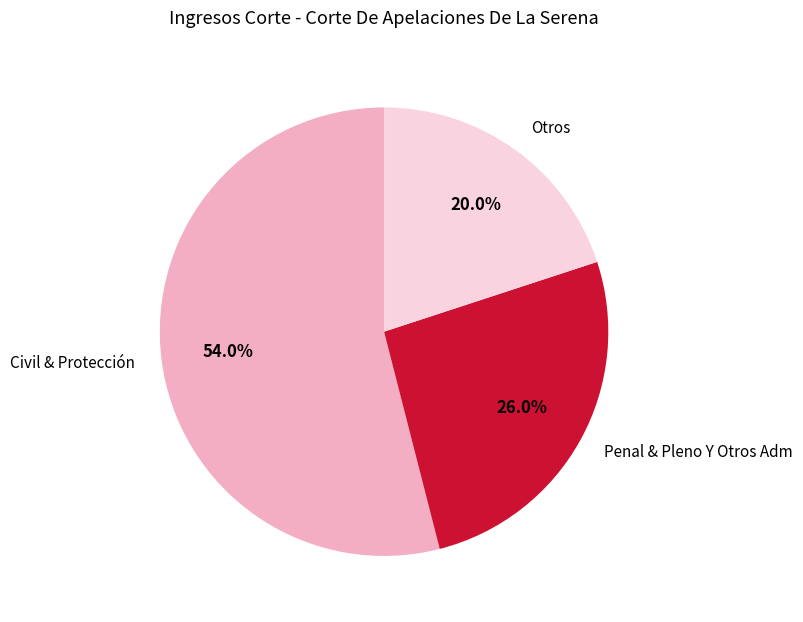

Between Otros and Civil & Protección, which is larger?

Civil & Protección